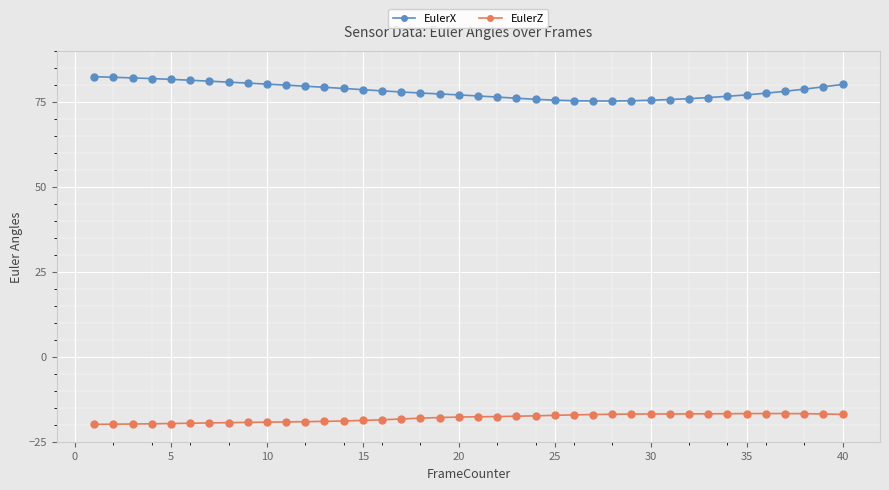

What is the difference between the maximum and minimum values in the EulerX series?

7.2